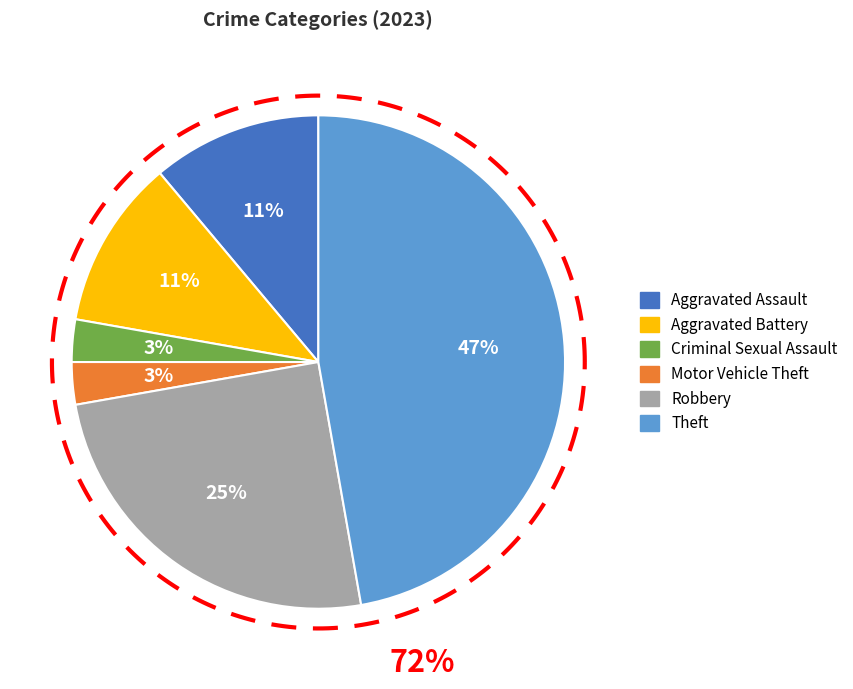

Count the number of slices in the pie.

6